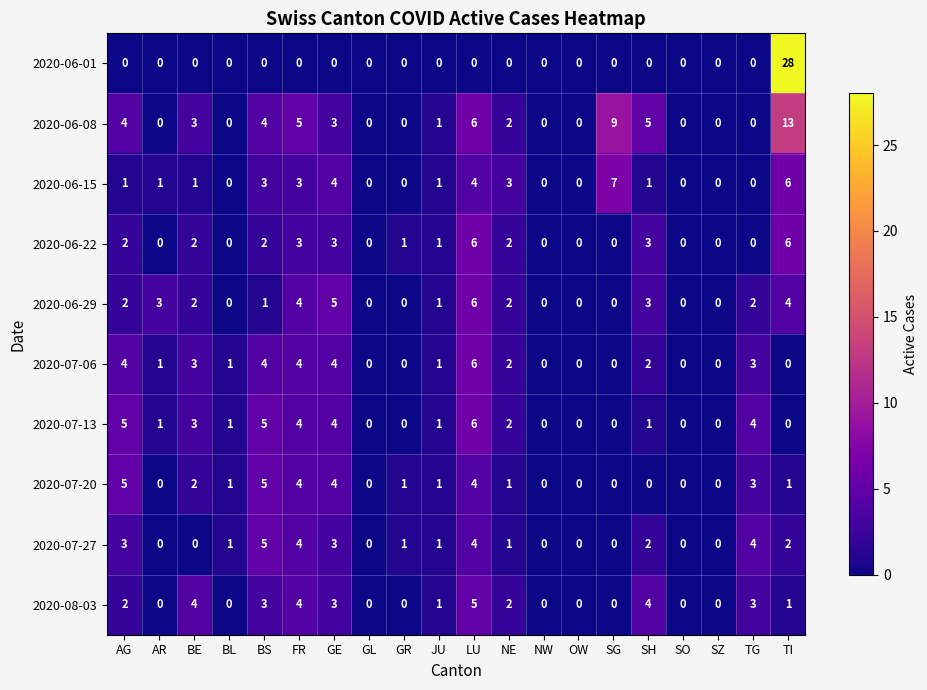

Is it true that 2020-06-29 equals 3 at SH?

True